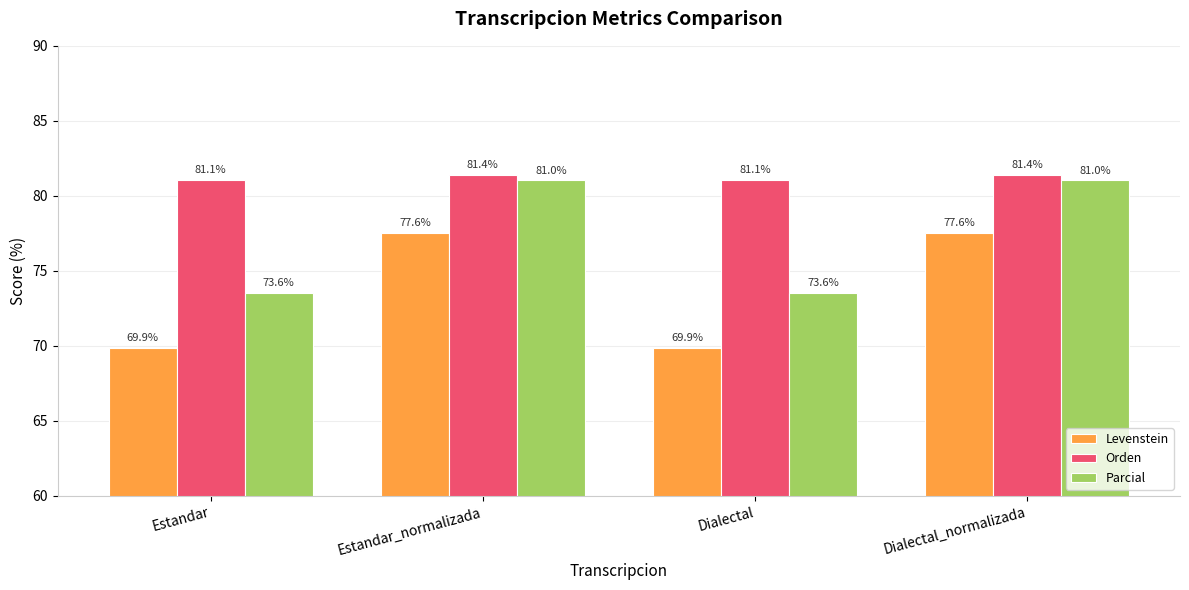

Reading left to right, extract all data points from this chart.

Levenstein: 69.9	77.6	69.9	77.6
Orden: 81.1	81.4	81.1	81.4
Parcial: 73.6	81.0	73.6	81.0